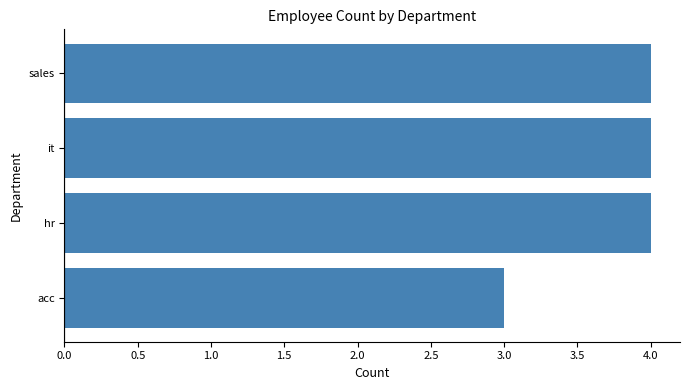

What is the average value?

4